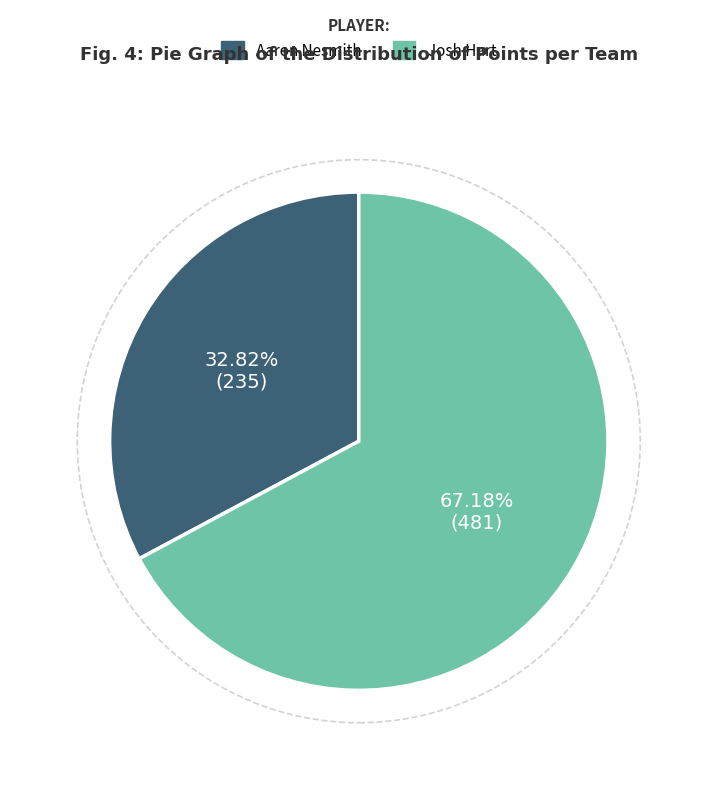

Is there a majority slice in this chart?

Yes